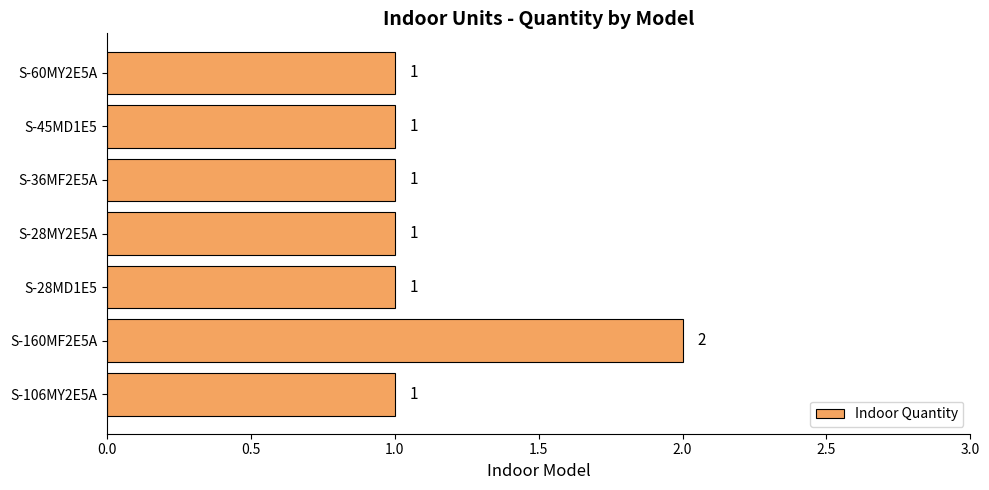

How many data points are above 1?

1